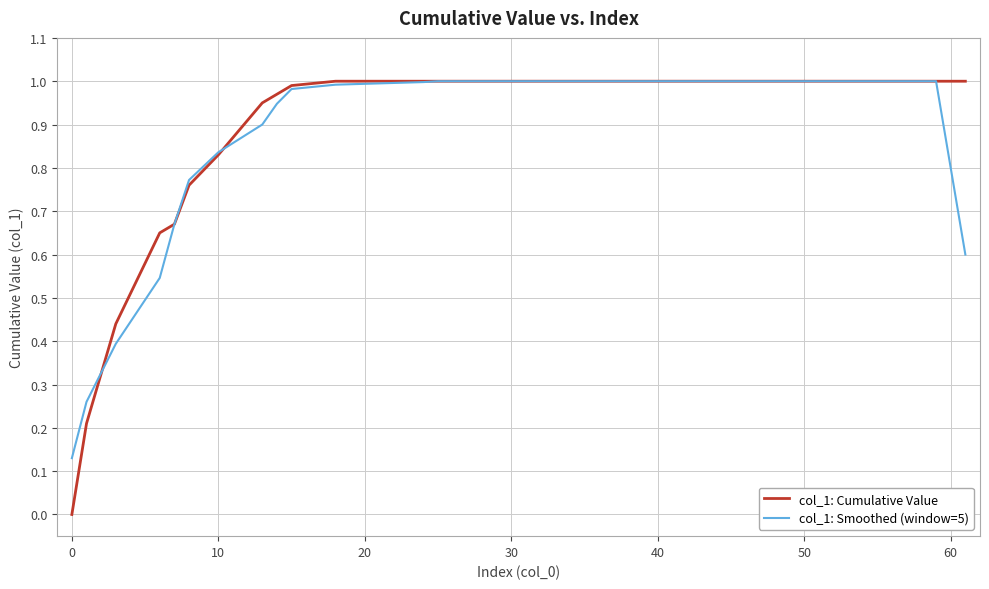

Which series has the largest range (max minus min)?

col_1: Cumulative Value